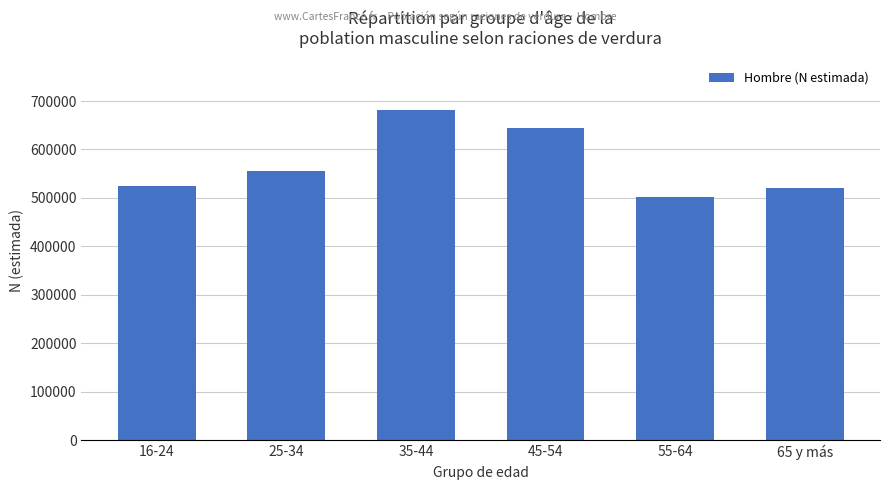

The value at 55-64 is 502057. True or false?

True